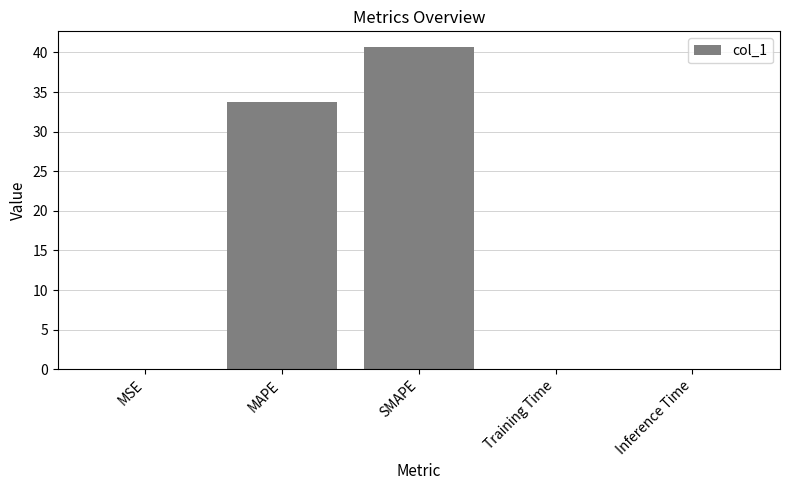

Between Training Time and SMAPE, which is larger?

SMAPE